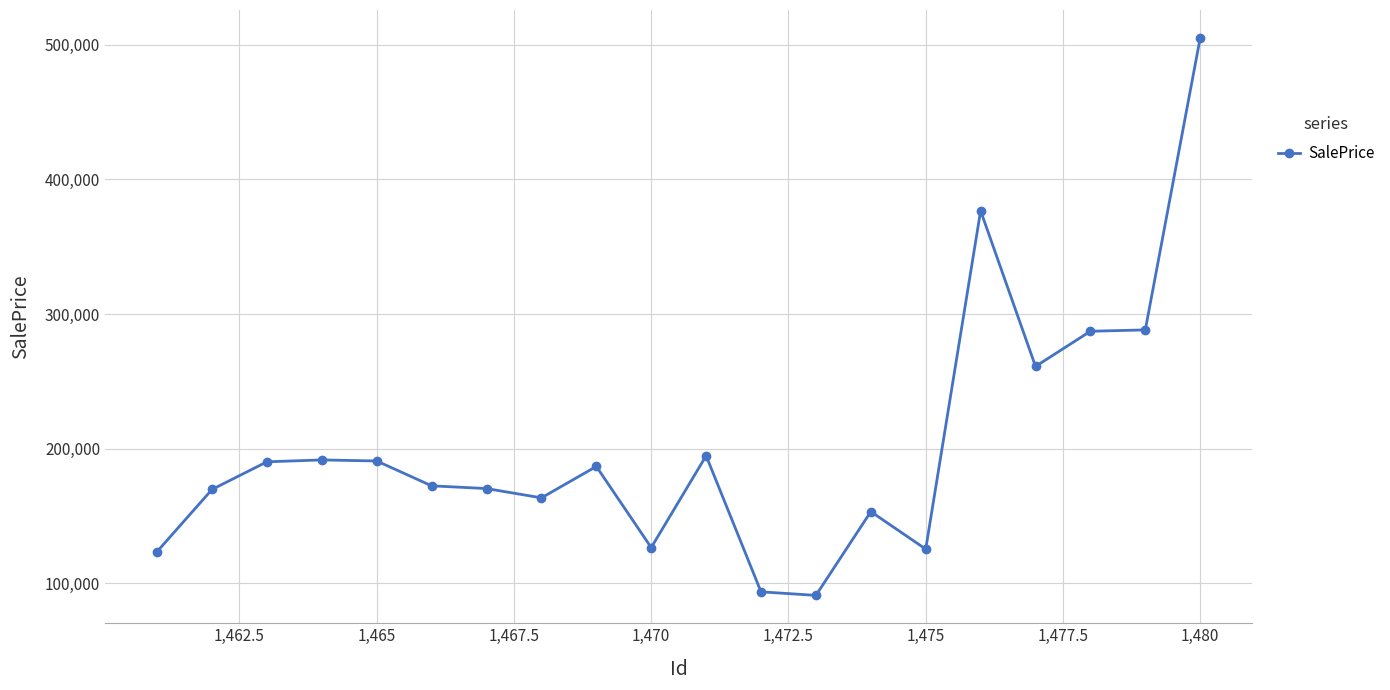

What is the sum of all values?

4061335.3